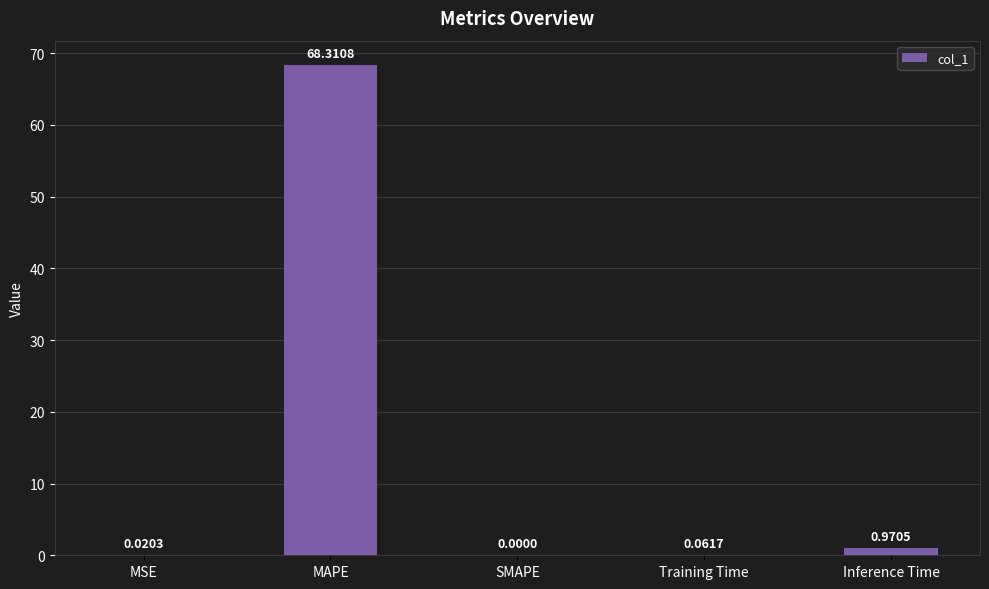

What is the sum of the values at MSE and MAPE?

68.3